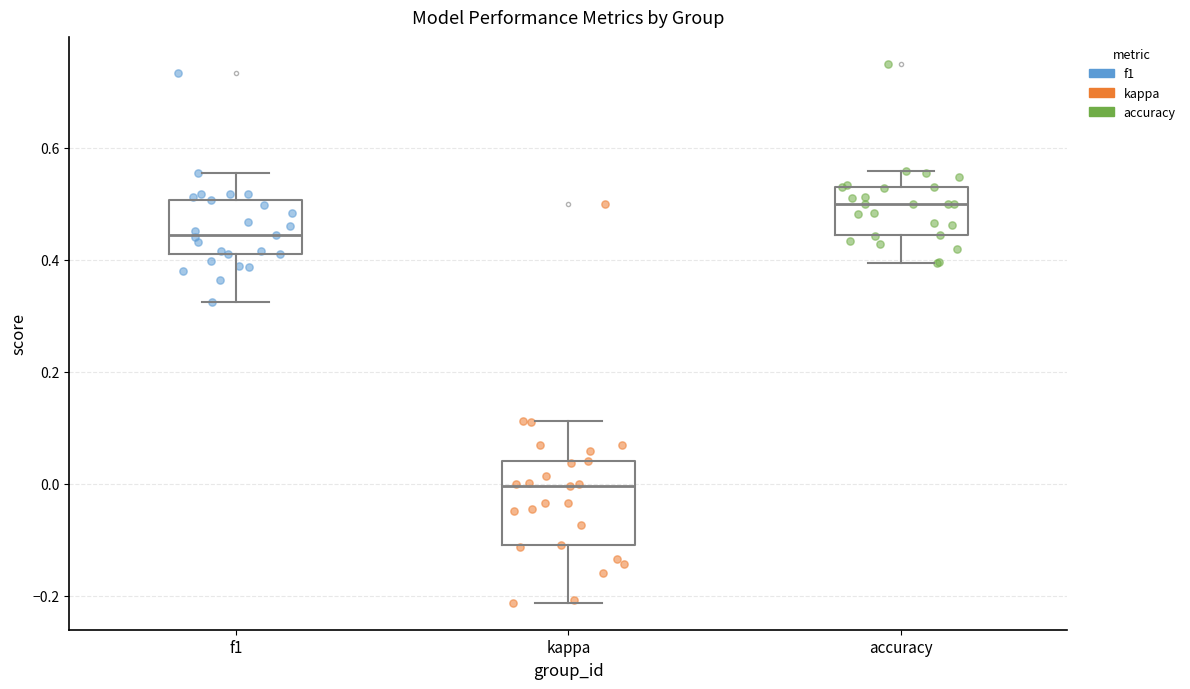

Reading left to right, read every box against the y-axis: the position of its median line, the range the box covers, and the ends of its whiskers. The values are not printed on the chart, so give them approximately, as read against the axis.

f1: median 0.44, box 0.40 to 0.50, whiskers 0.32 to 0.56
kappa: median 0.00, box -0.10 to 0.04, whiskers -0.22 to 0.12
accuracy: median 0.50, box 0.44 to 0.52, whiskers 0.40 to 0.56